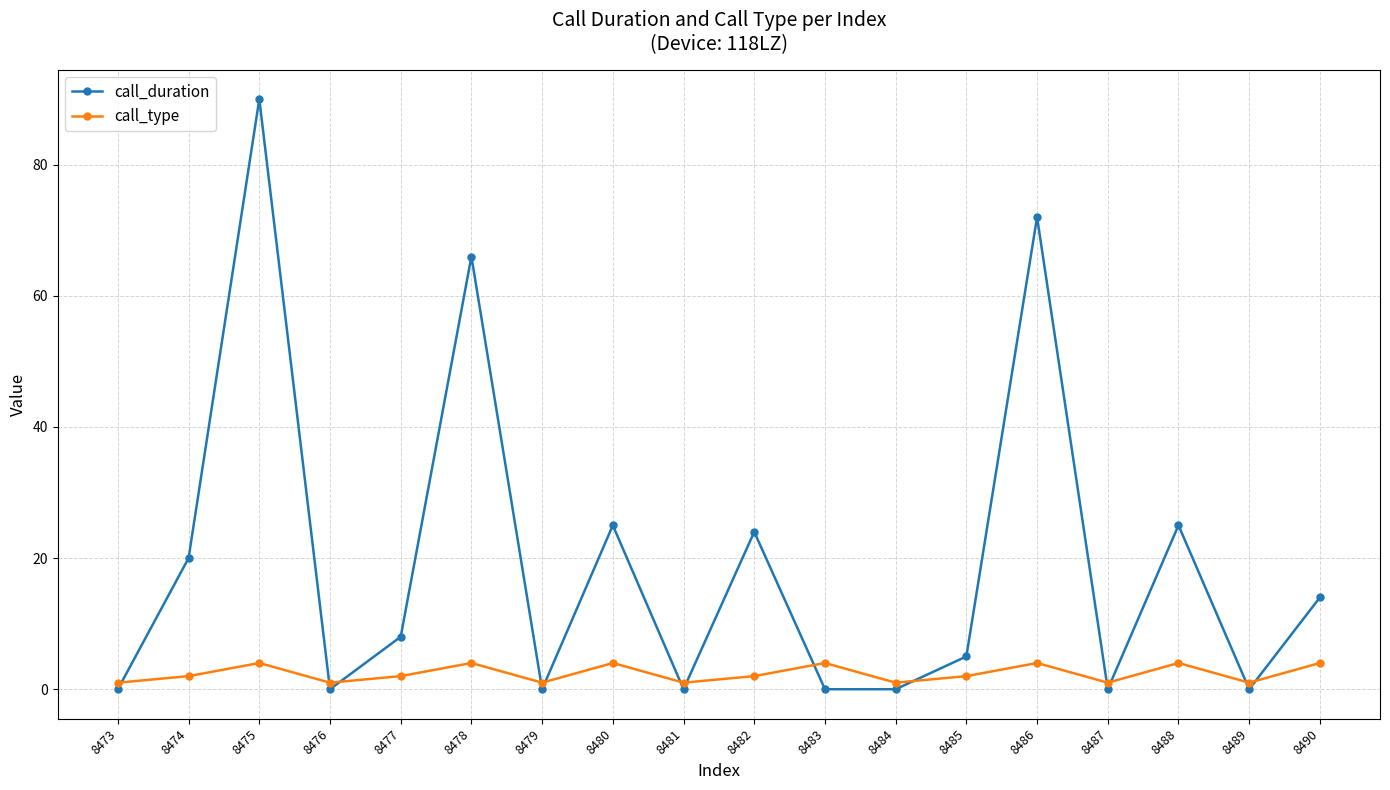

How many intersections are there between call_type and call_duration?

13